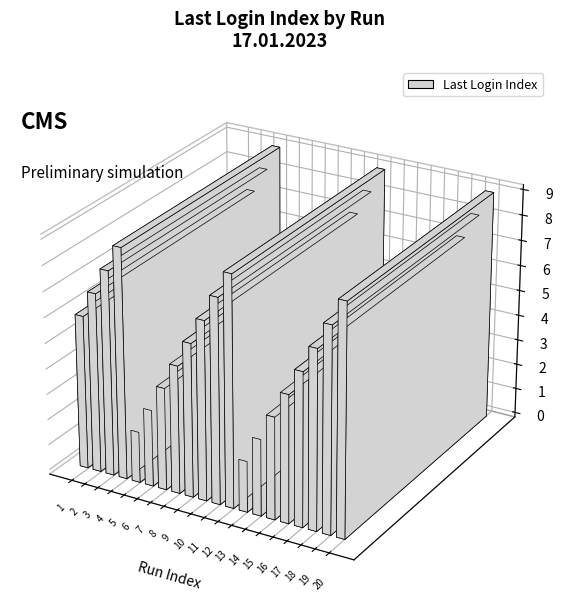

What is the change in value from 10 to 14?

-4